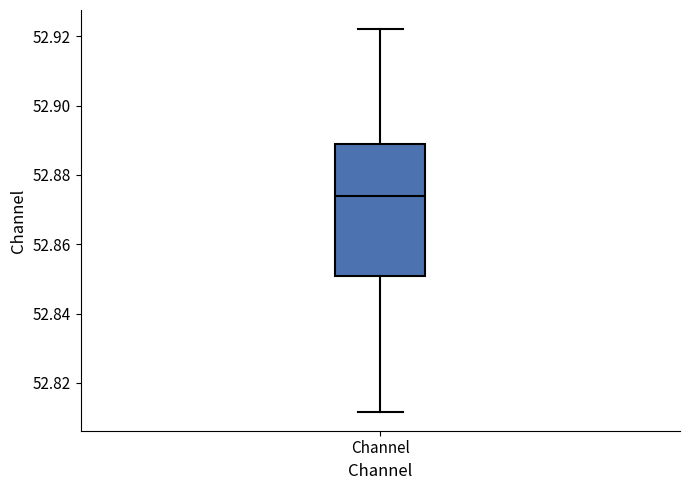

Read this box plot against the y-axis: the position of the median line, the range covered by the box, and the ends of both whiskers. The values are not printed on the chart, so give them approximately, as read against the axis.

median 52.874, box 52.850 to 52.888, whiskers 52.812 to 52.922